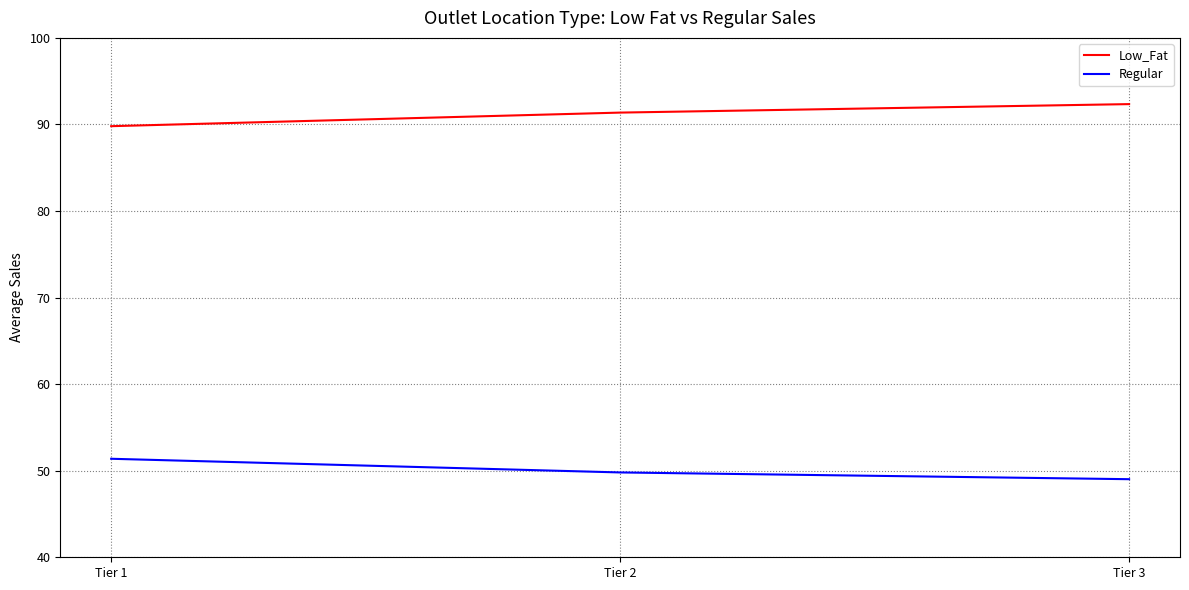

Which category has the highest value across all series?

Tier 3